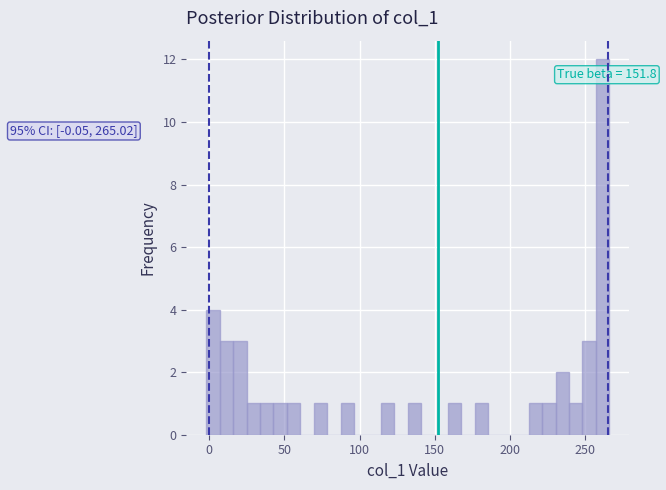

Around what value on the x-axis is the tallest bar? Give the approximate position of its centre, as read against the axis.

260